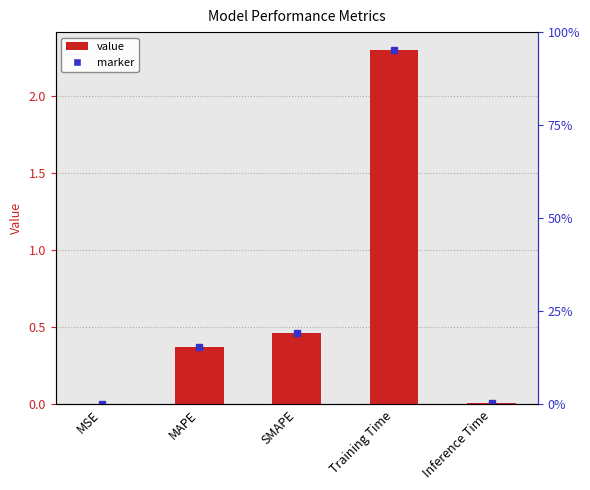

What position from the left is Inference Time?

5